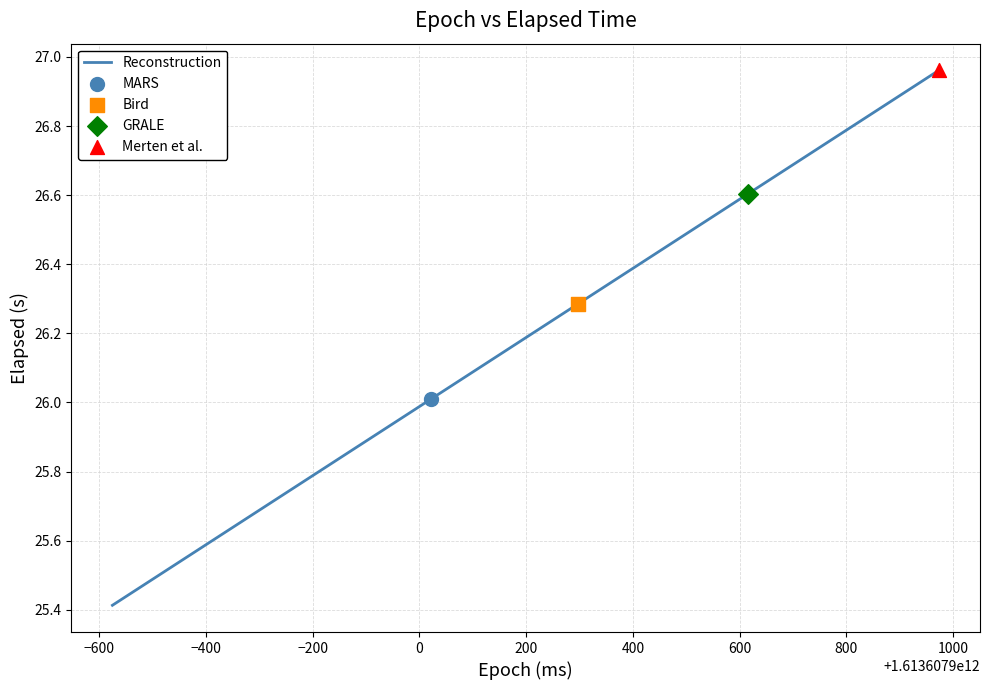

What is the smallest value displayed?

25.4